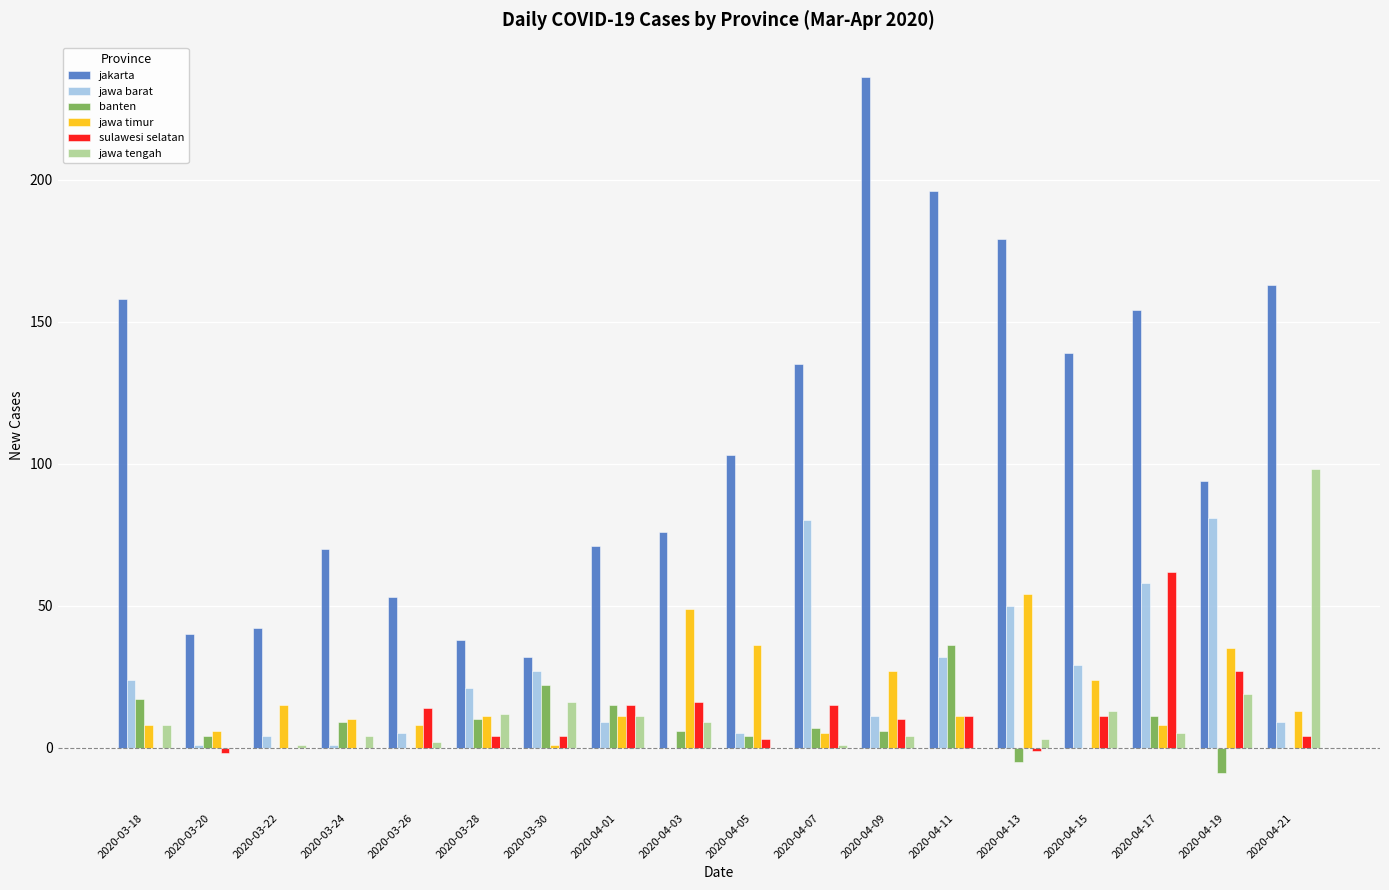

Which series has the largest total across all categories?

jakarta